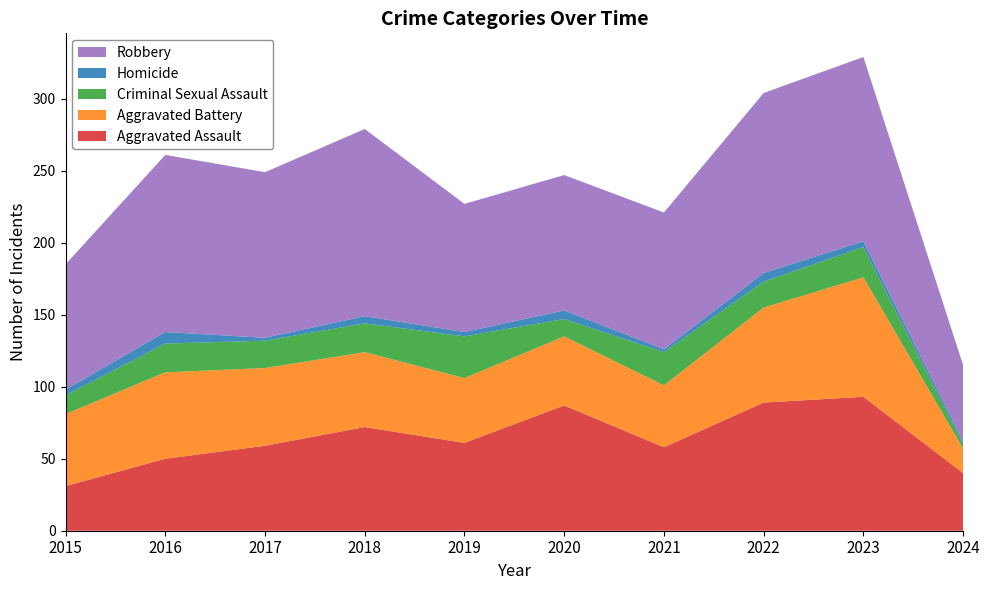

Reading left to right, list all the values displayed in this chart.

Aggravated Assault: 2015=31	2016=50	2017=59	2018=72	2019=61	2020=87	2021=58	2022=89	2023=93	2024=40
Aggravated Battery: 2015=50	2016=60	2017=54	2018=52	2019=45	2020=48	2021=43	2022=66	2023=83	2024=17
Criminal Sexual Assault: 2015=13	2016=20	2017=19	2018=20	2019=29	2020=12	2021=23	2022=18	2023=21	2024=3
Homicide: 2015=4	2016=8	2017=2	2018=5	2019=3	2020=6	2021=2	2022=6	2023=4	2024=2
Robbery: 2015=87	2016=123	2017=115	2018=130	2019=89	2020=94	2021=95	2022=125	2023=128	2024=53